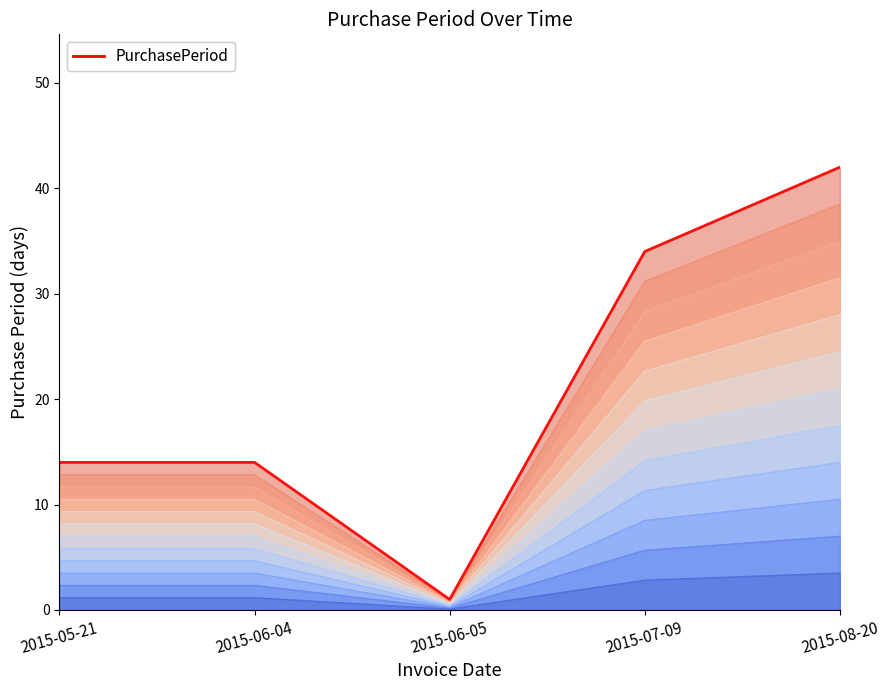

How many points are lower than both their immediate neighbors (excluding endpoints)?

1